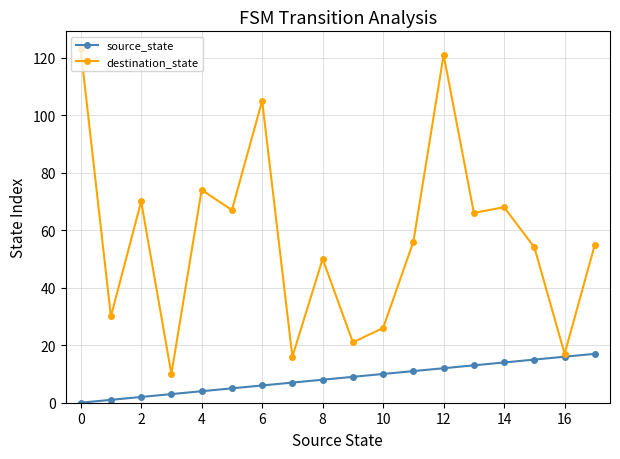

Rank the series by their maximum value, from highest to lowest.

destination_state, source_state